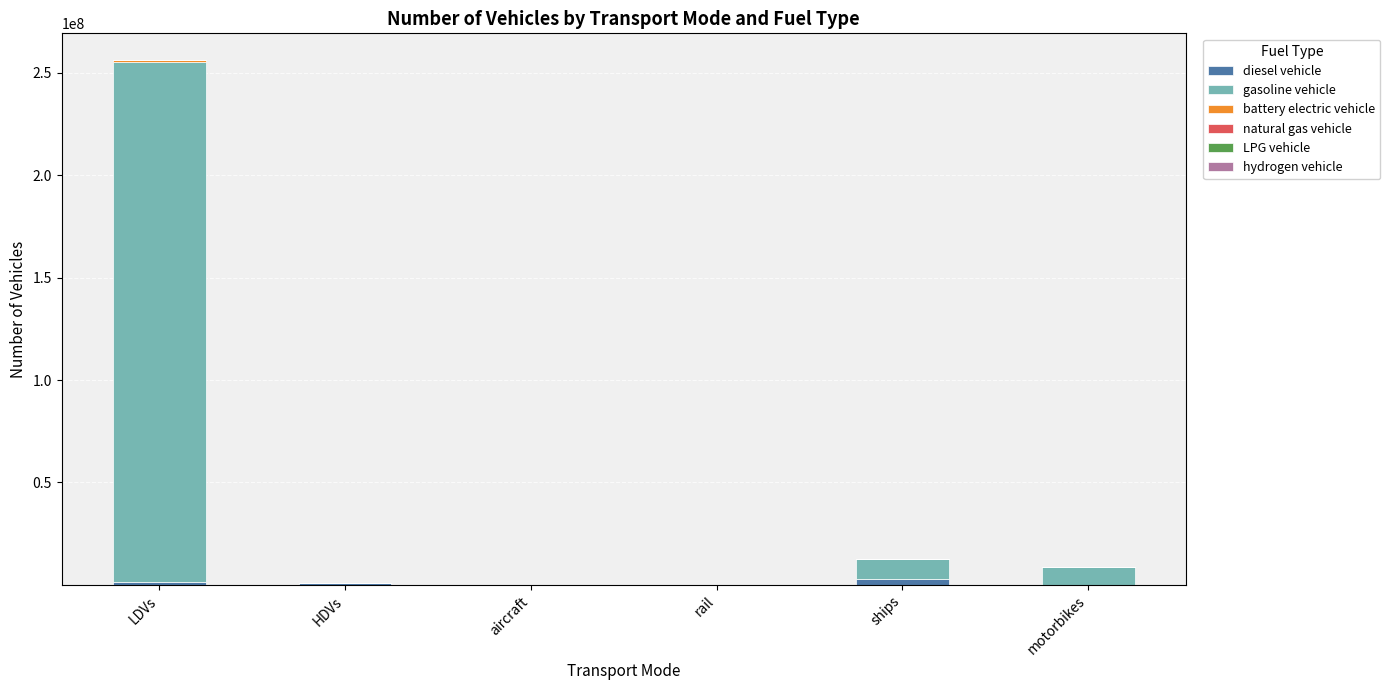

How many values in the diesel vehicle series exceed 786021?

3